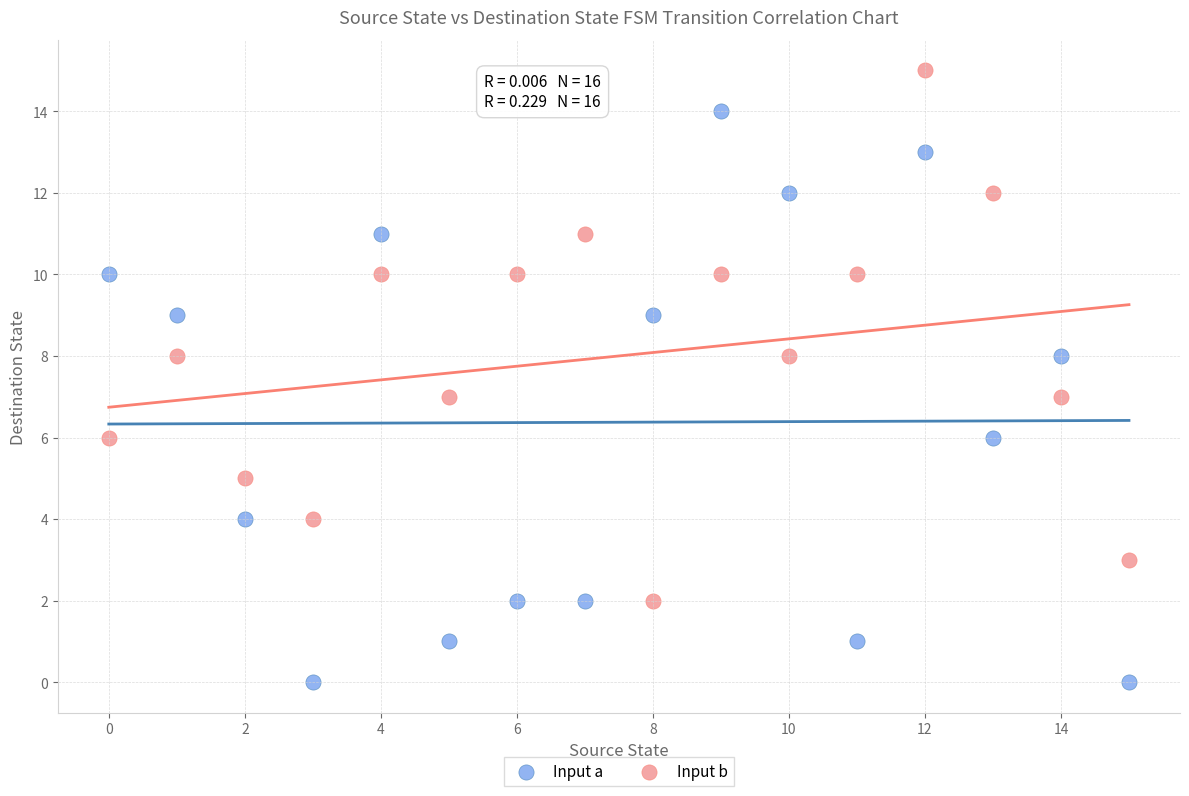

Which series contains the highest Y value?

Input b